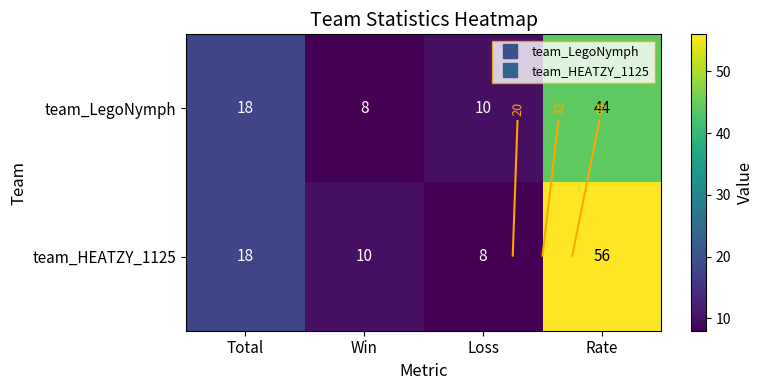

The value of team_HEATZY_1125 at Loss is 5. True or false?

False